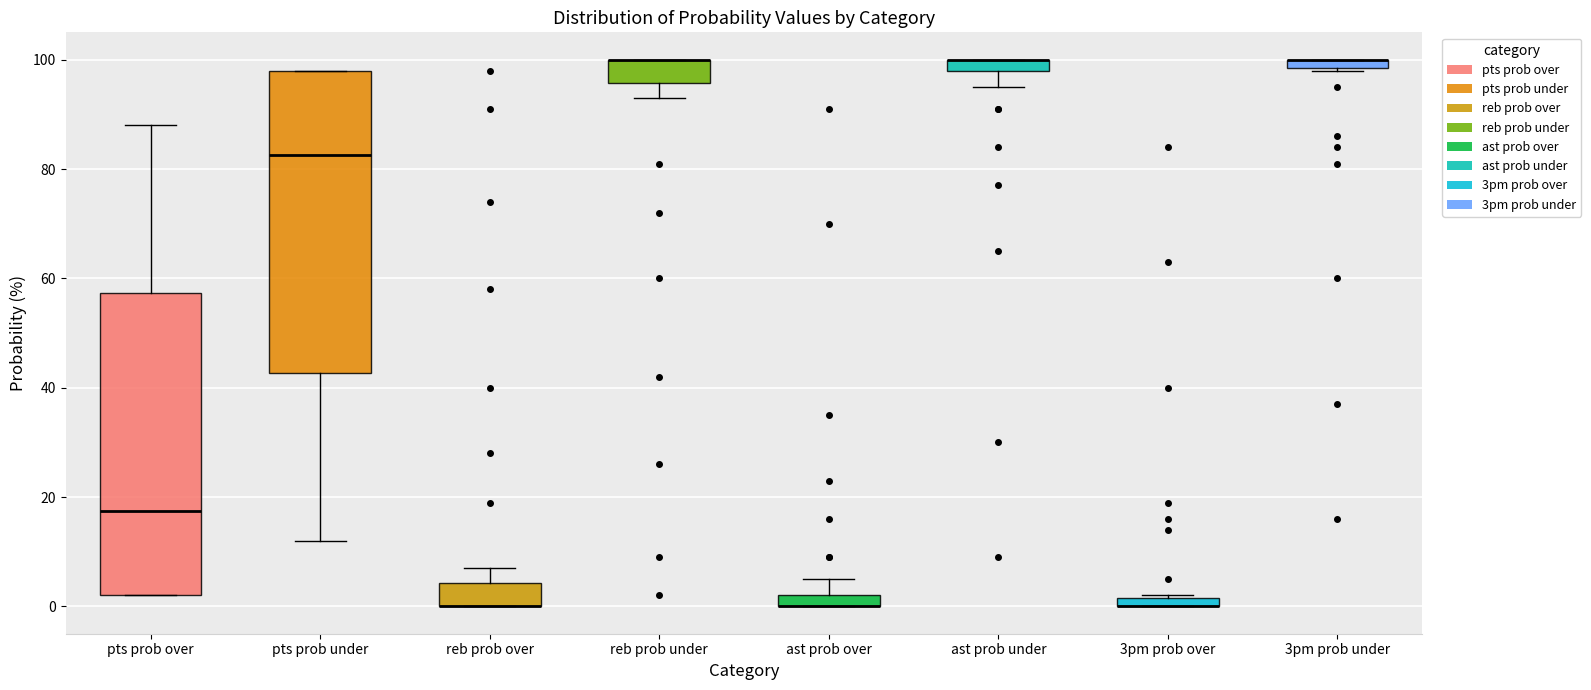

Where is the upper edge of the box for pts prob under on the y-axis? The values are not printed on the chart, so give them approximately, as read against the axis.

98